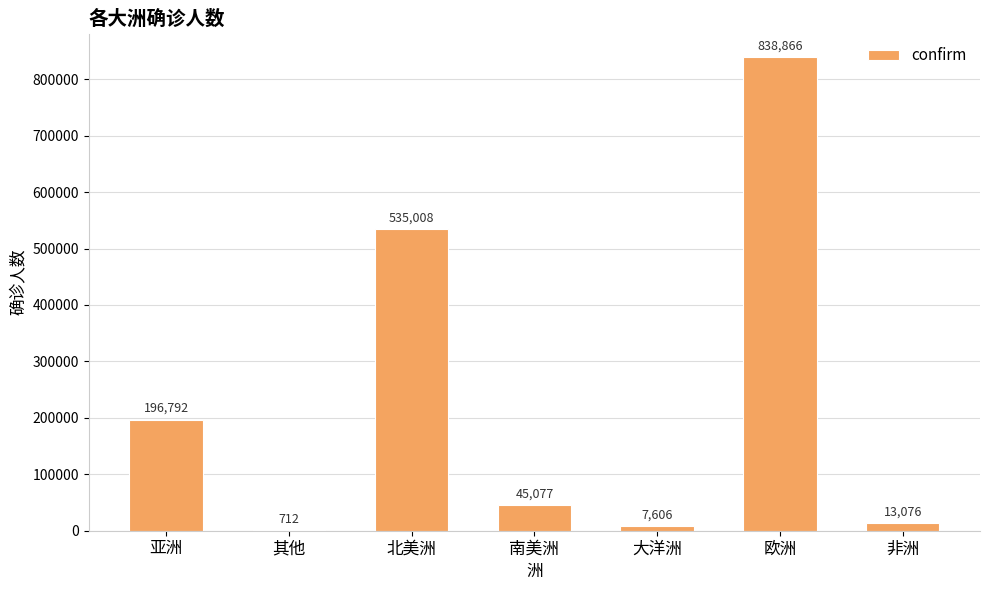

Reading left to right, transcribe all the data shown in this chart.

196792	712	535008	45077	7606	838866	13076